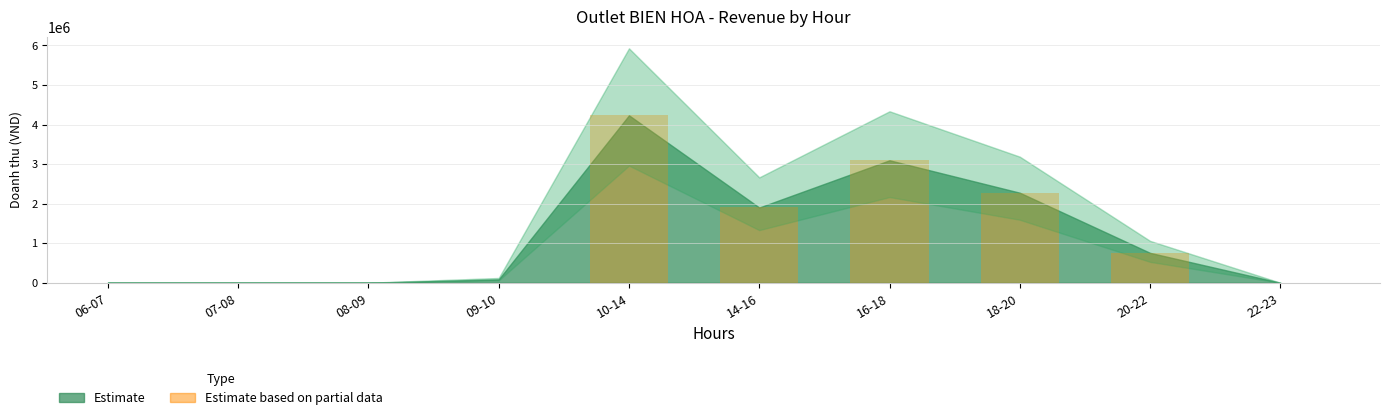

Which has a higher value, 08-09 or 14-16?

14-16